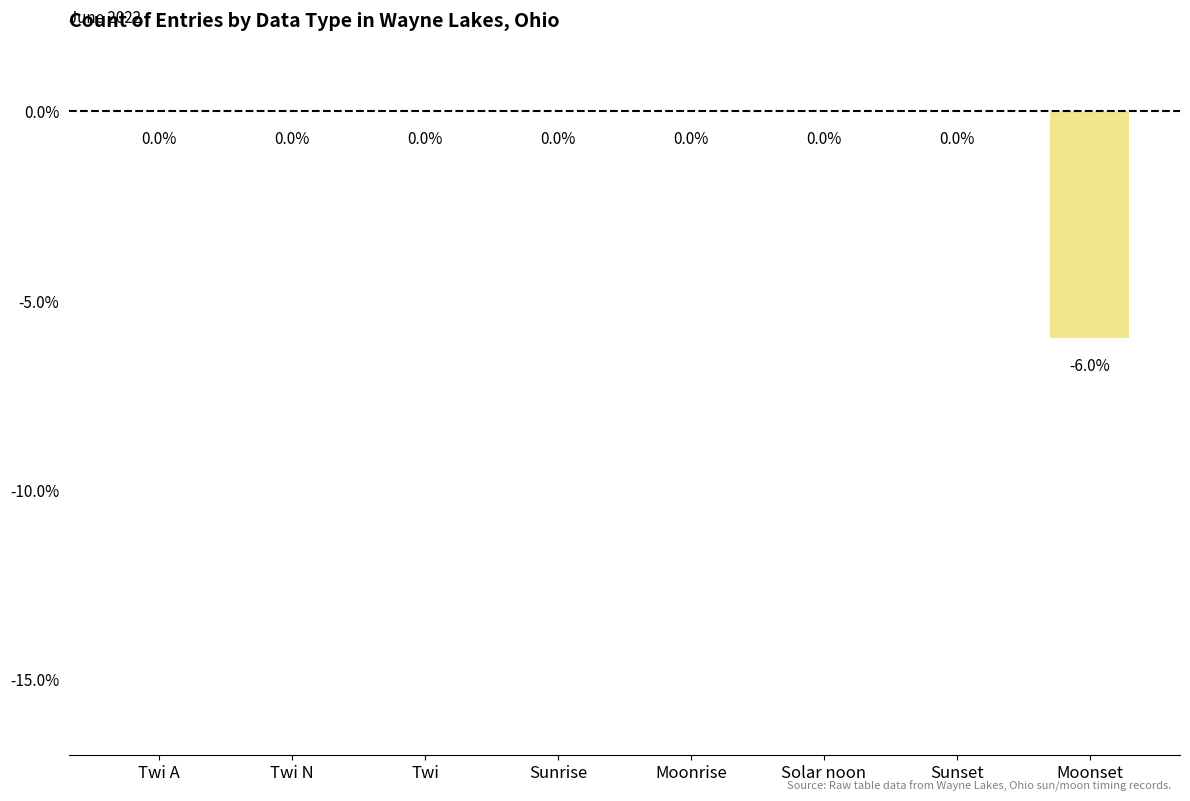

Reading left to right, extract all data points from this chart.

0	0	0	0	0	0	0	-6